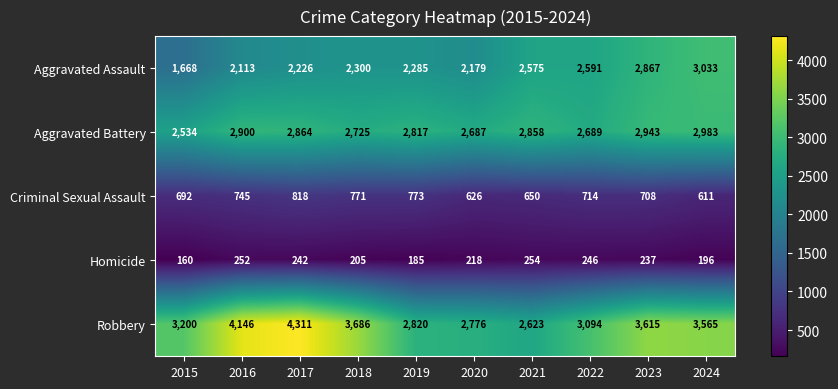

Is it true that Criminal Sexual Assault equals 367 at 2020?

False